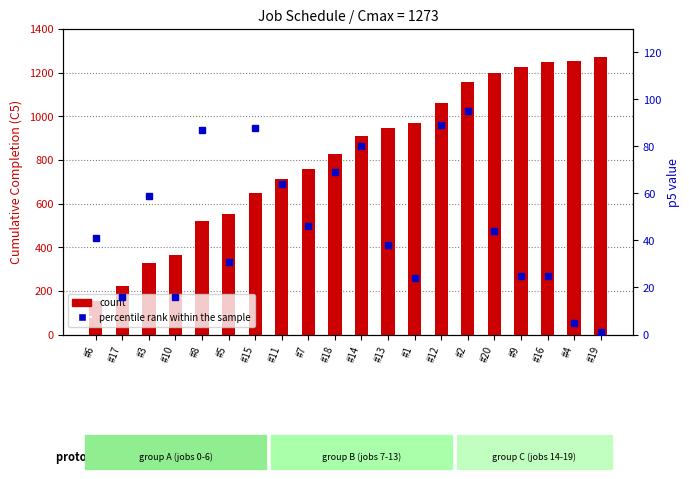

Reading left to right, extract all data points from this chart.

count: 155	224	329	363	522	553	650	714	760	829	909	947	971	1060	1155	1199	1224	1249	1254	1273
percentile rank within the sample: 41	16	59	16	87	31	88	64	46	69	80	38	24	89	95	44	25	25	5	1